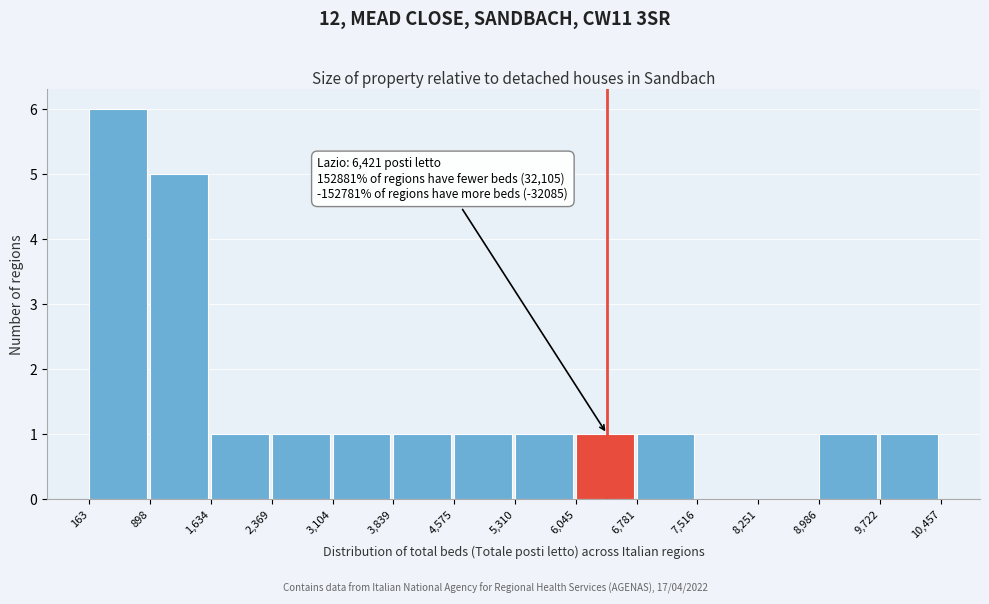

Over which range of the x-axis is the bar tallest?

163 to 898